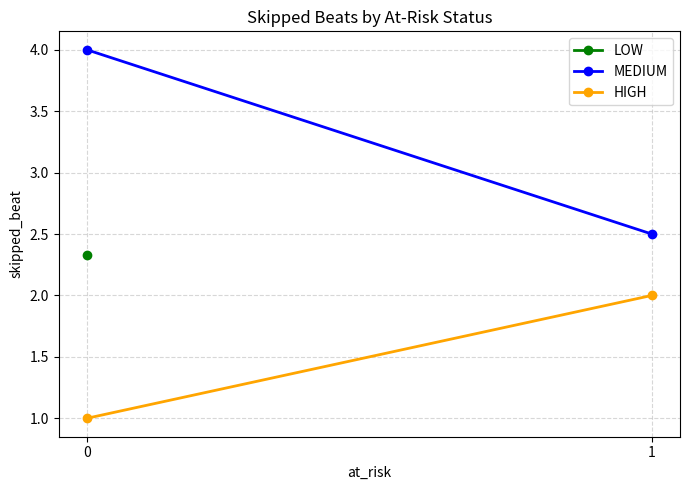

How many lines are shown in the chart?

3